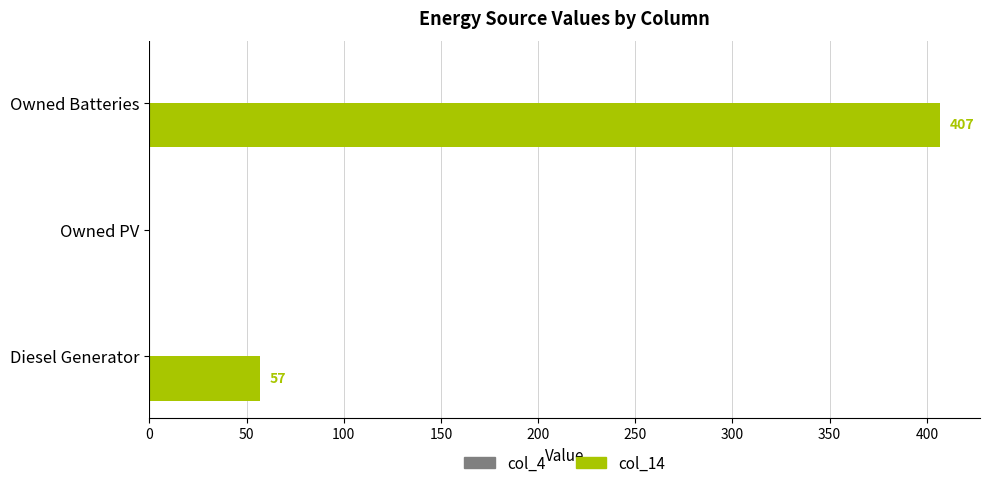

Between Owned PV and Diesel Generator, which is larger?

Diesel Generator